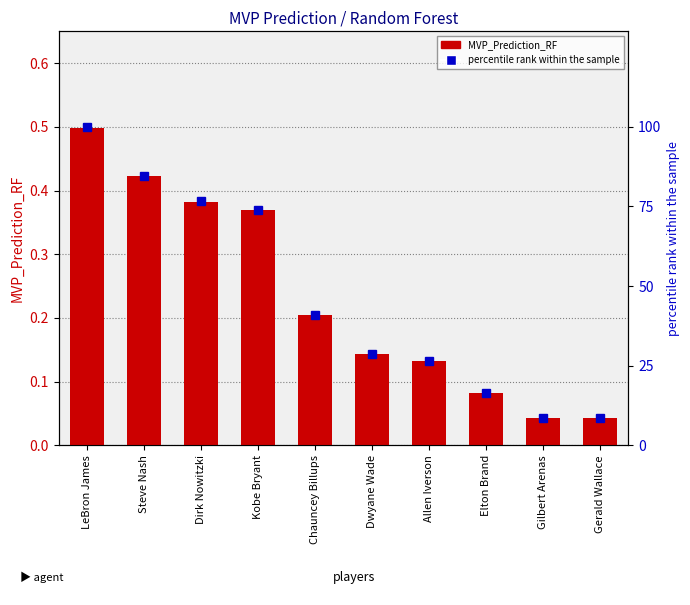

What is the difference between the MVP_Prediction_RF values at Chauncey Billups and LeBron James?

0.3